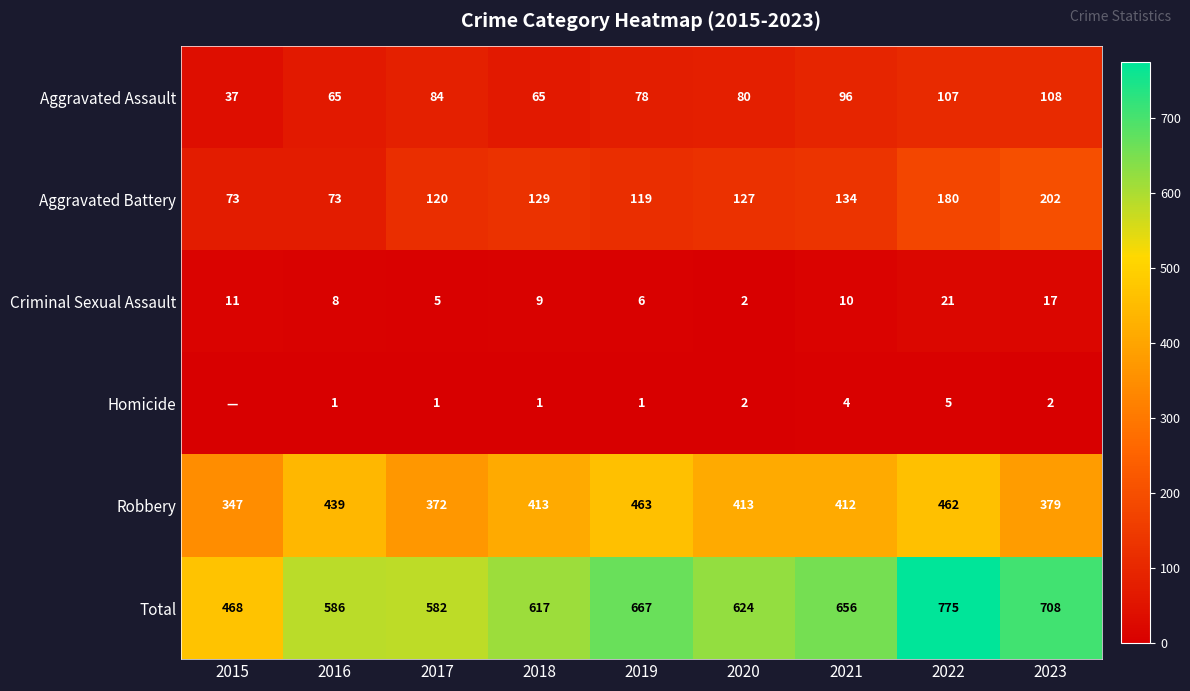

Which category has the lowest value across all series?

2015